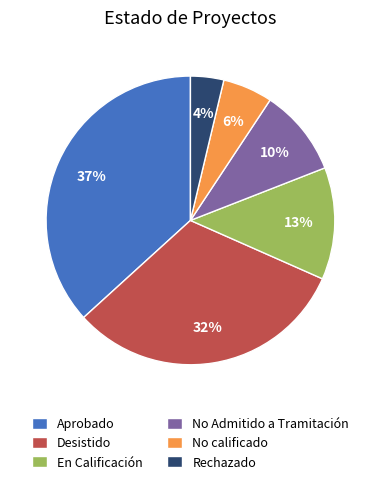

True or false: Rechazado accounts for 4% of the total.

True